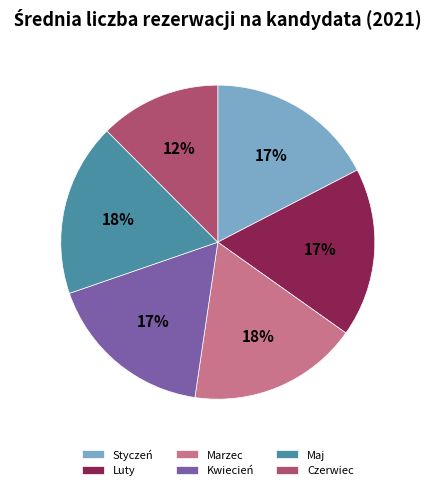

How many segments does this pie chart have?

6